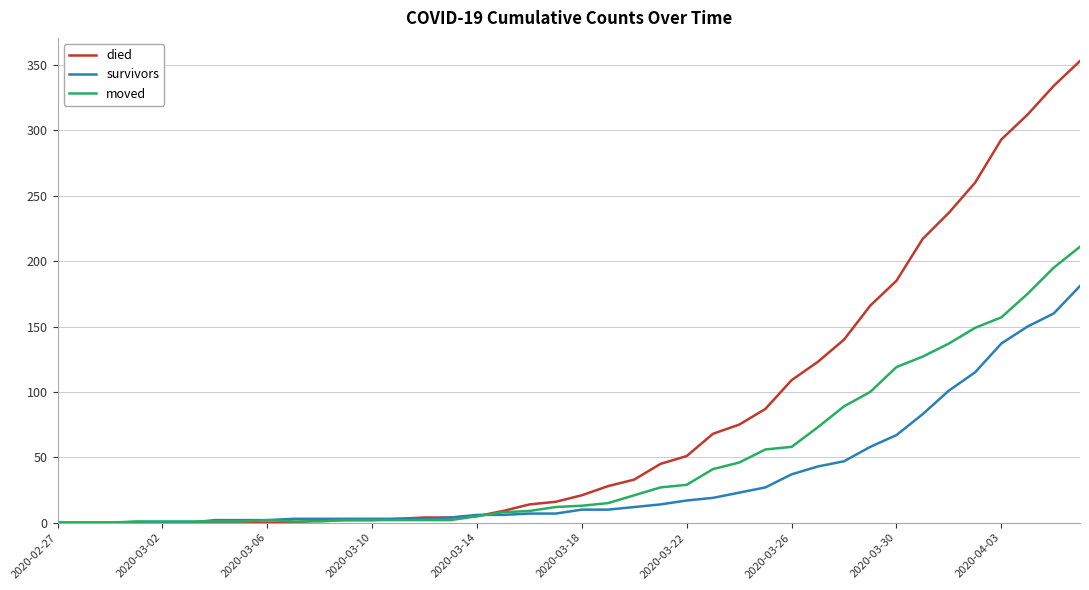

Which series has the largest total across all categories?

died